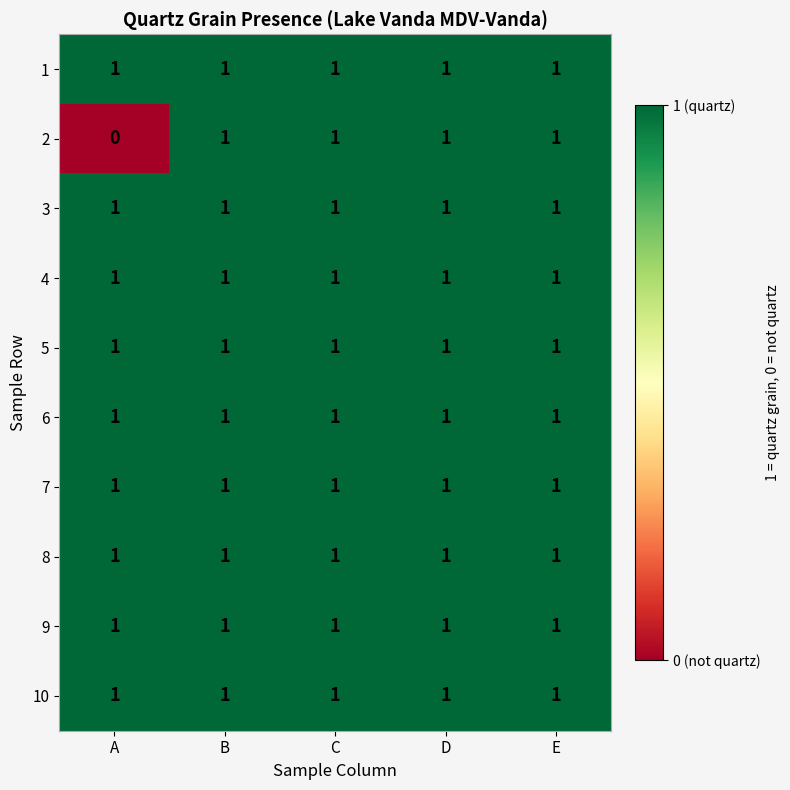

At how many categories does at least one series exceed 0?

5